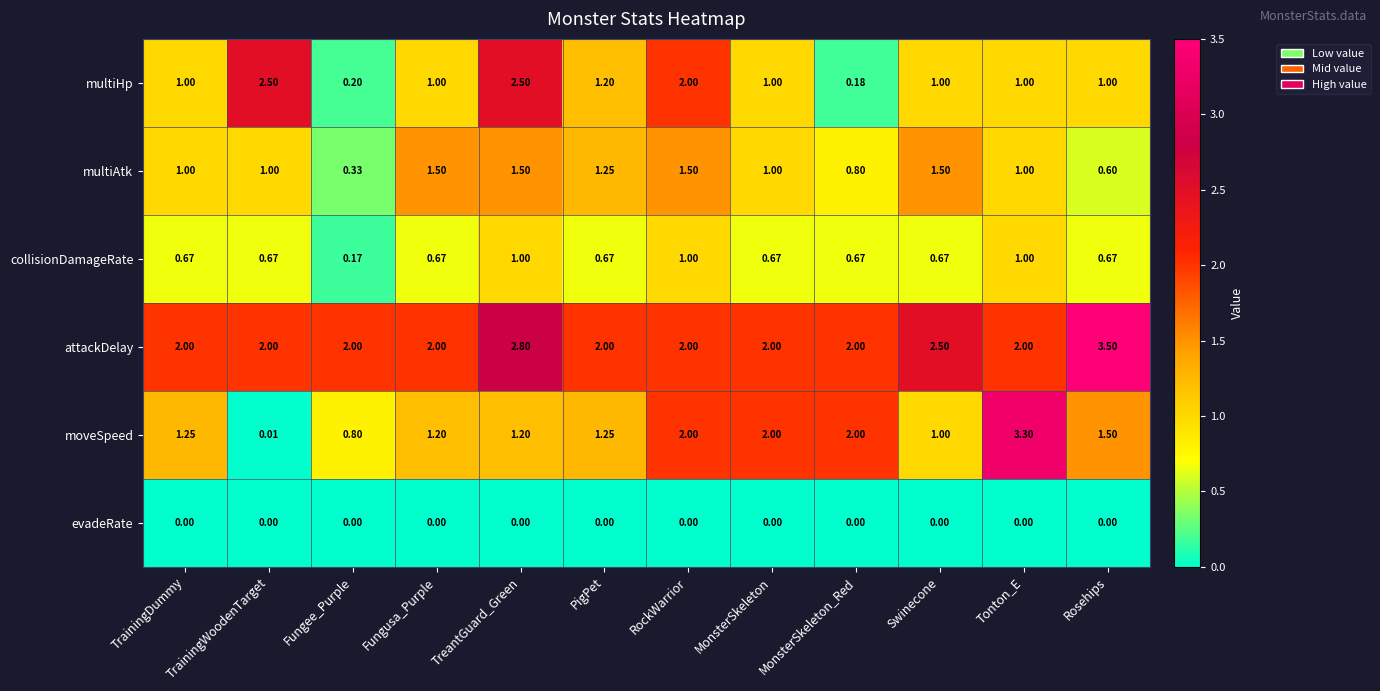

Which series has the largest total across all categories?

attackDelay